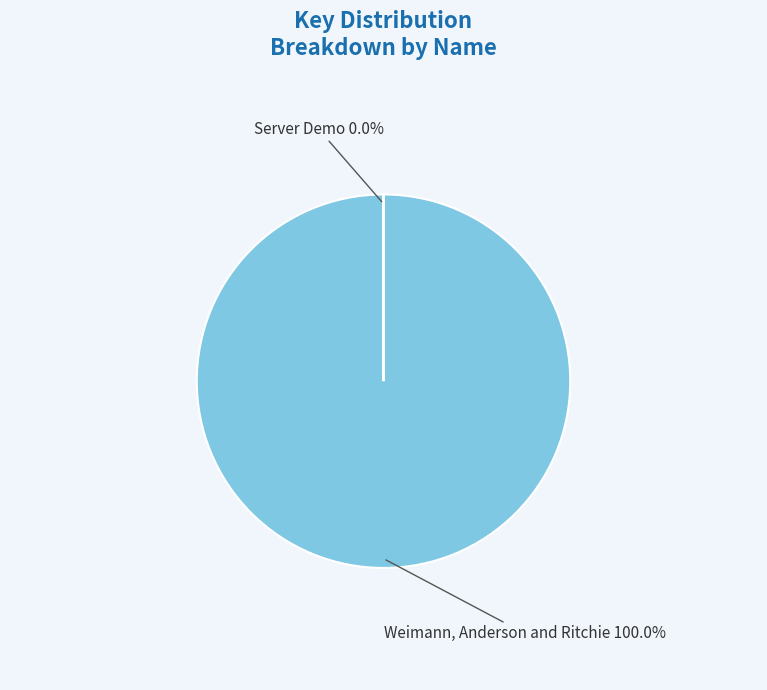

What is the largest slice in the pie chart?

Weimann, Anderson and Ritchie